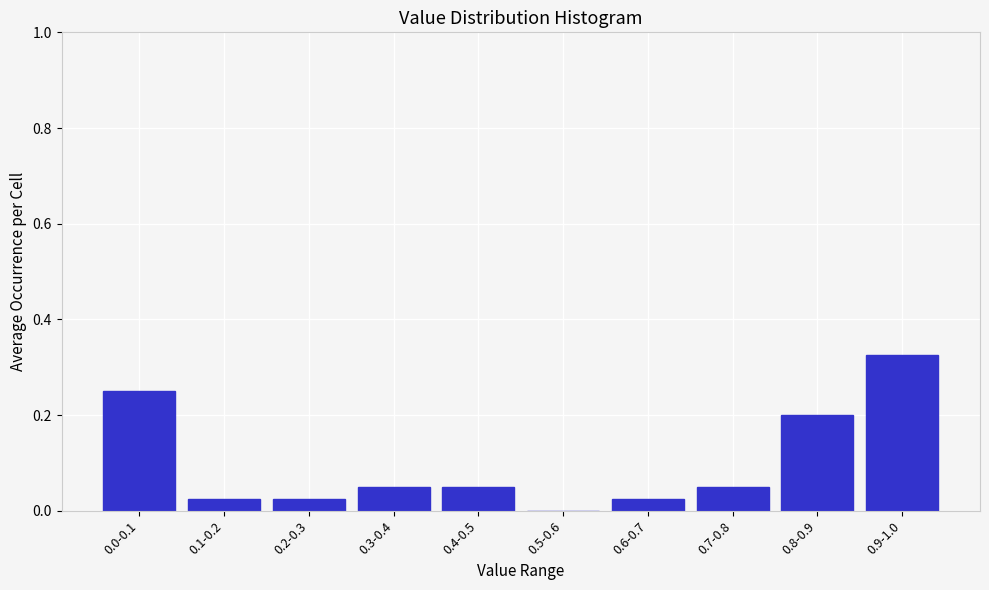

Which has a higher value, 0.2-0.3 or 0.8-0.9?

0.8-0.9